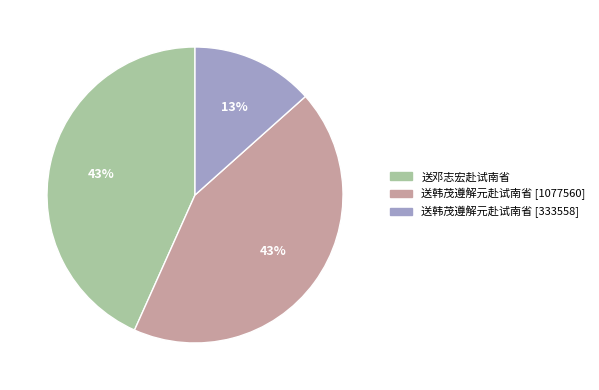

Is 送韩茂遵解元赴试南省 [1077560] the majority of the pie?

No